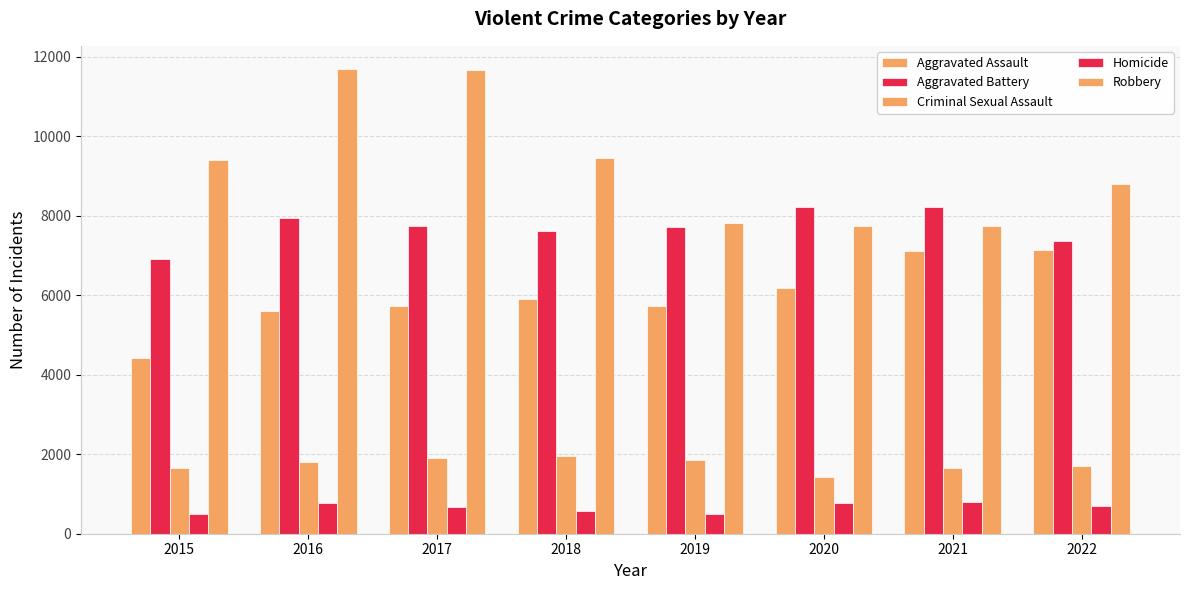

Count the number of data series in this chart.

5